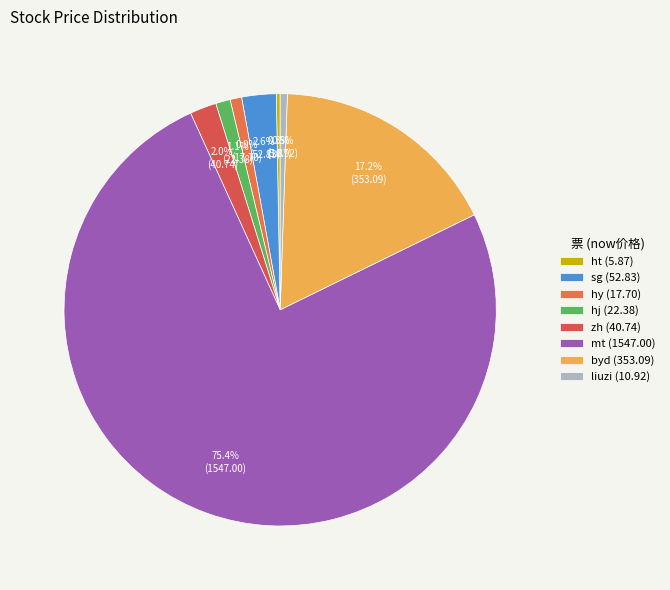

The sg slice represents 3% of the pie. True or false?

True